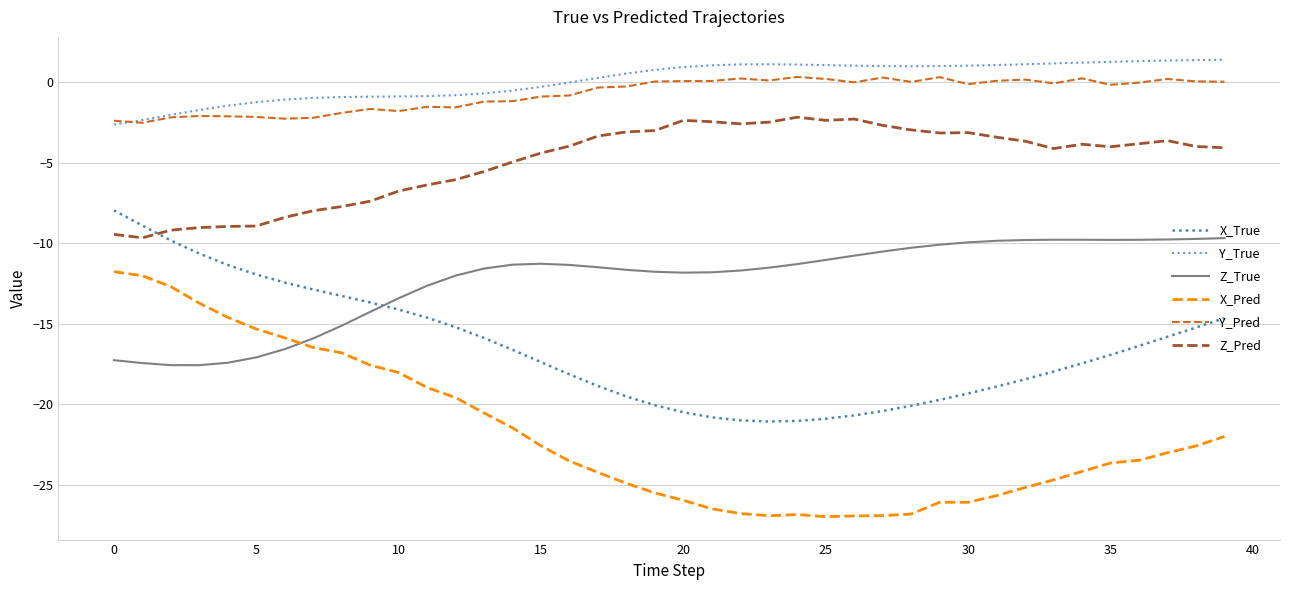

After their last crossing, which series has the higher values: Z_True or X_Pred?

Z_True